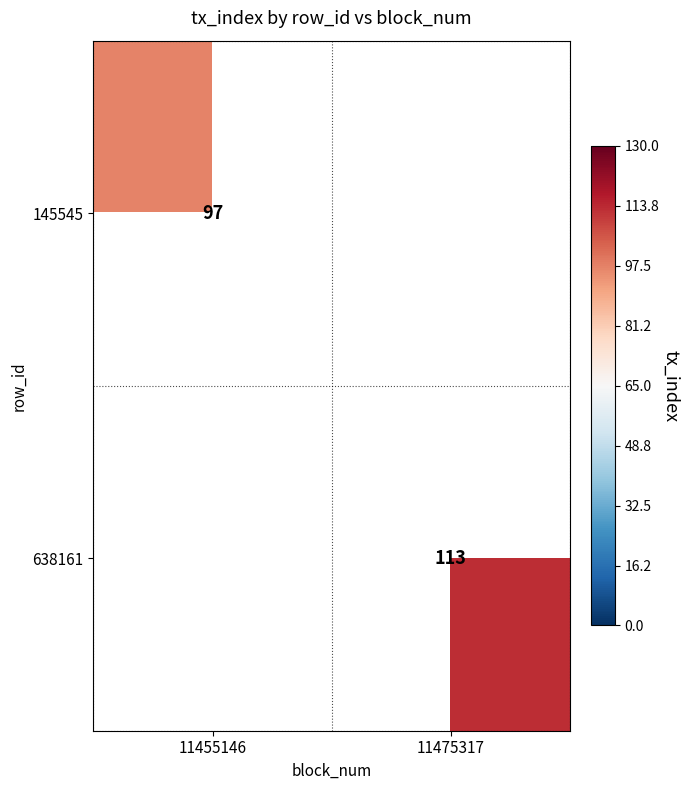

The value of 638161 at 11475317 is 160. True or false?

False